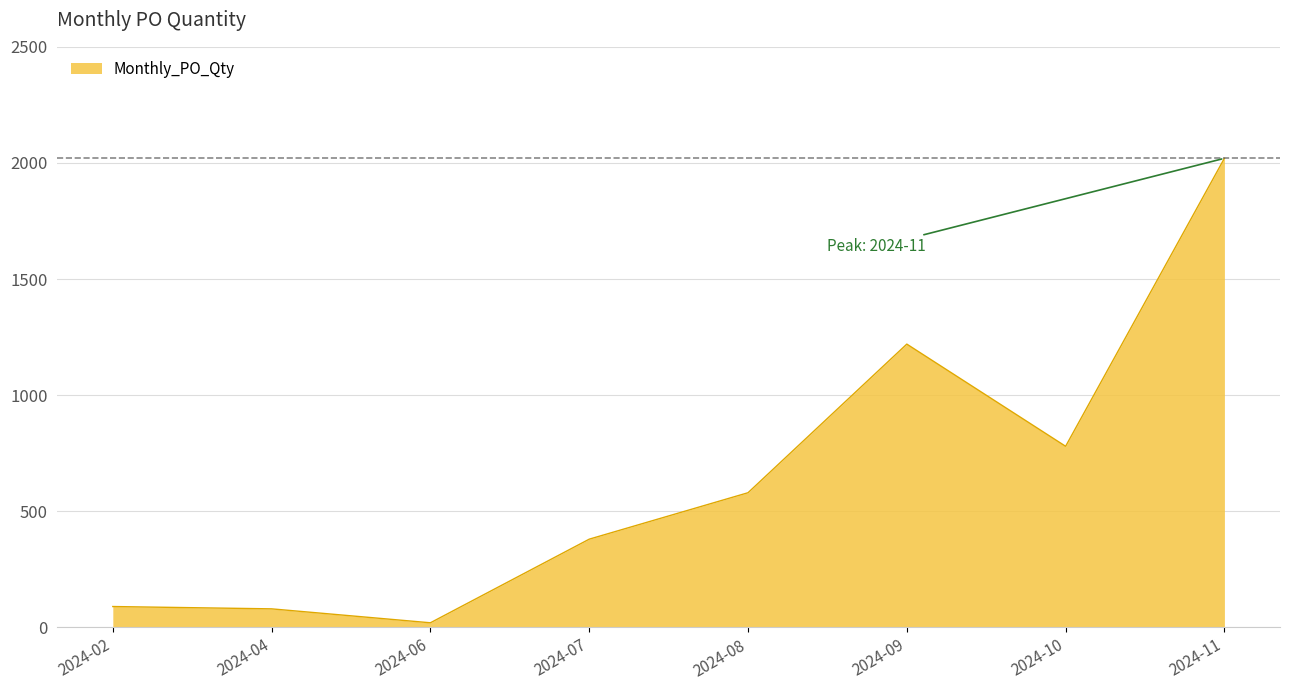

Approximately how many times larger is the value at 2024-09 compared to 2024-02?

13.6